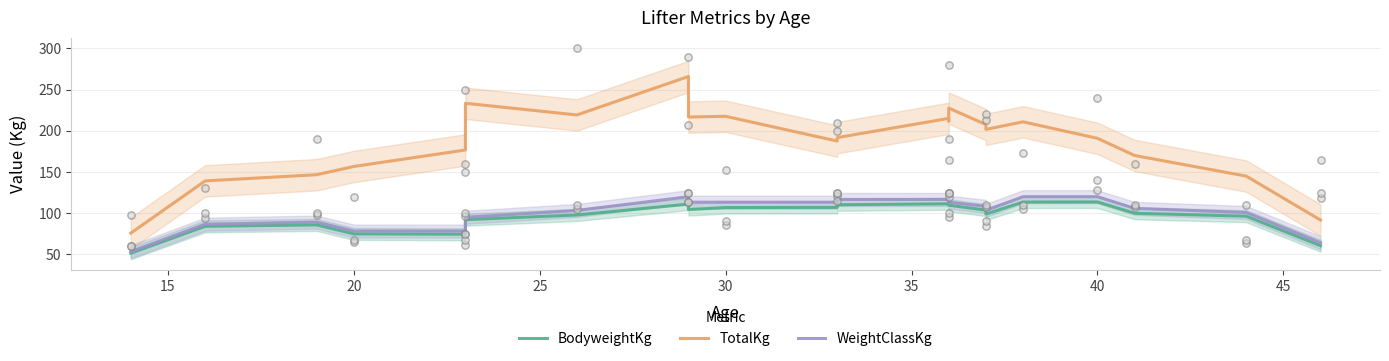

Which series has the largest total across all categories?

TotalKg